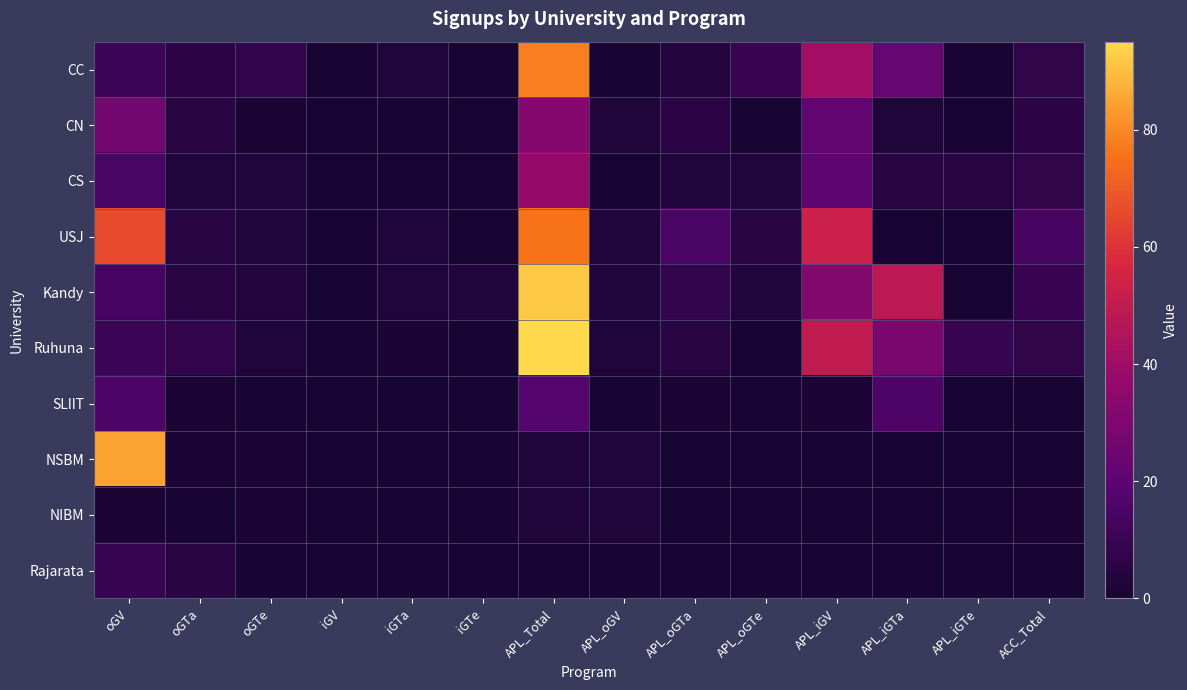

How many data points does each series have?

14